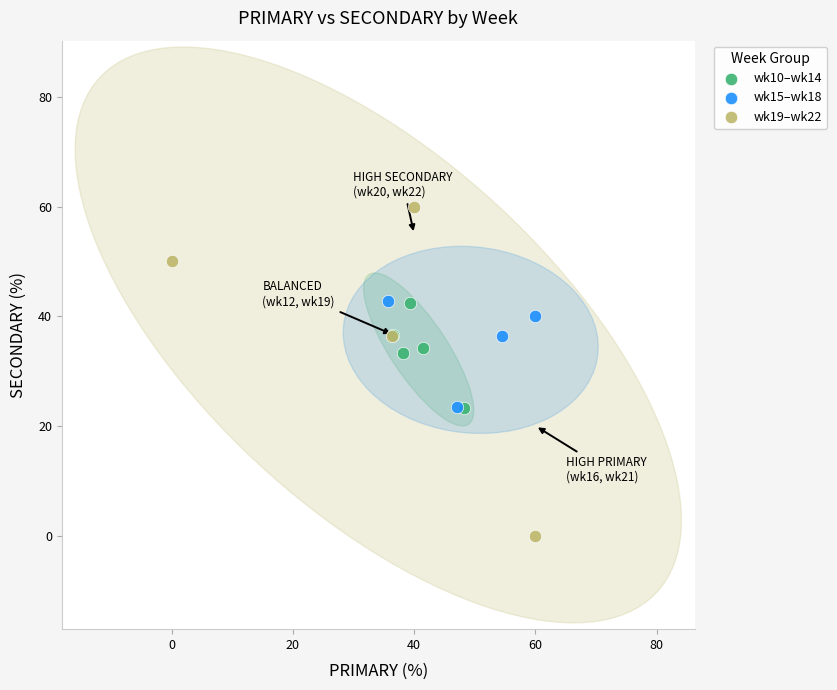

Which series reaches the maximum Y coordinate?

wk19–wk22